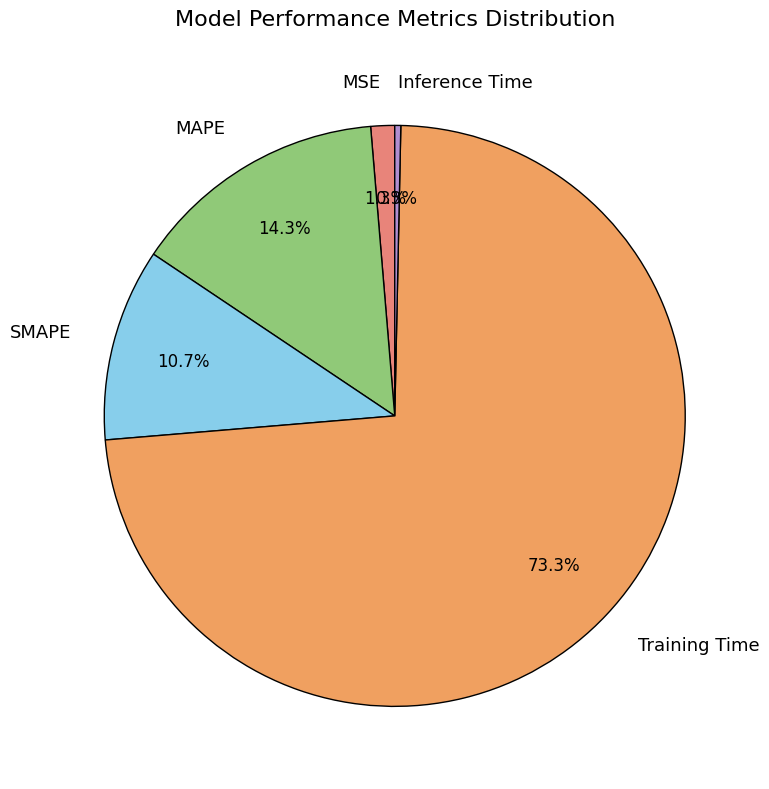

Is the sum of Training Time and Inference Time greater than half?

Yes